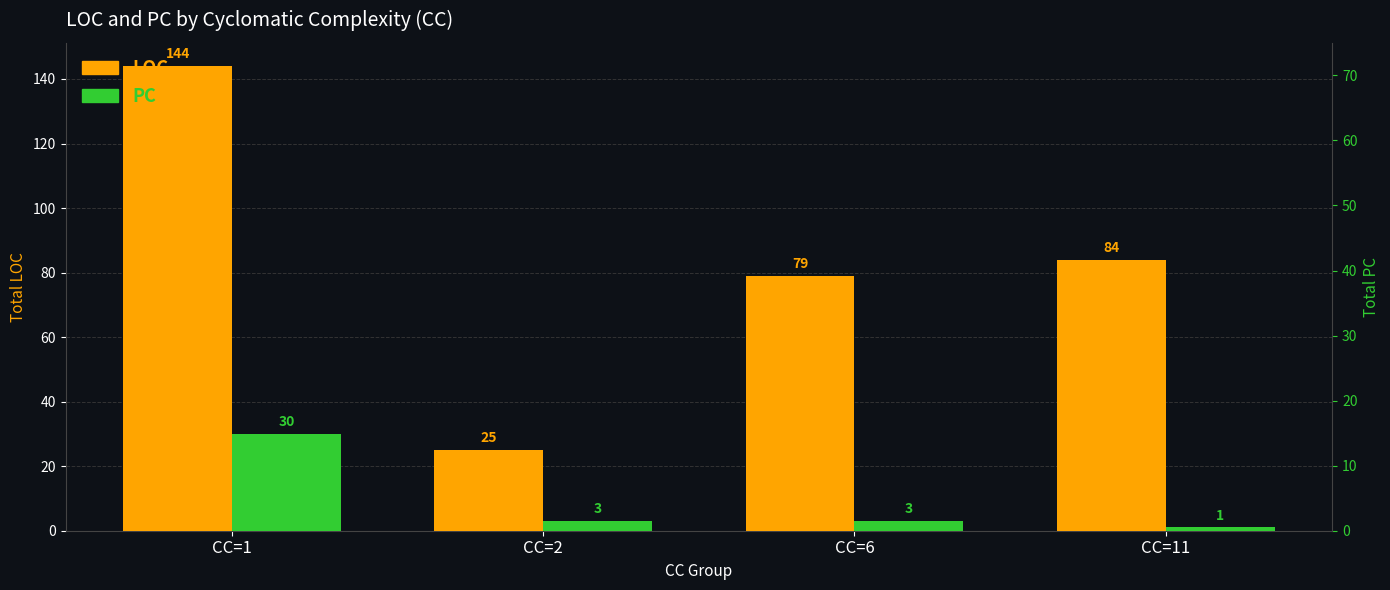

What is the highest value of the PC series?

30